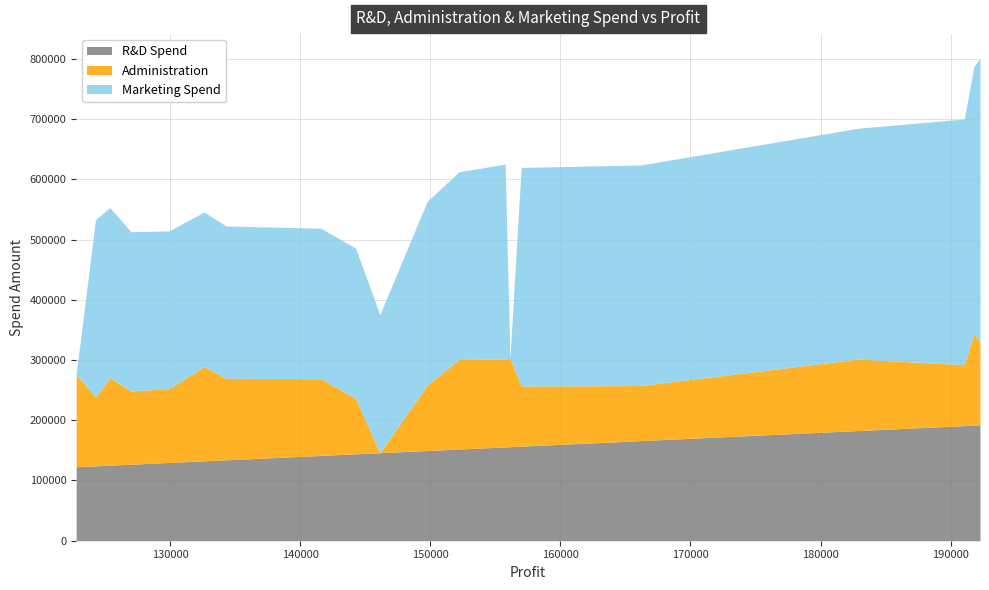

Reading right to left, transcribe all the data shown in this chart.

R&D Spend: 122776.86=122776.9	124266.9=124266.9	125370.37=125370.4	126992.93=126992.9	129917.04=129917.0	132602.65=132602.6	134307.35=134307.4	141585.52=141585.5	144259.4=144259.4	146121.95=146122.0	149759.96=149760.0	152211.77=152211.8	155752.6=155752.6	156122.51=156122.5	156991.12=156991.1	166187.94=166187.9	182901.99=182902.0	191050.39=191050.4	191792.06=191792.1	192261.83=192261.8
Administration: 122776.86=153514.1	124266.9=114175.8	125370.37=145077.6	126992.93=121597.6	129917.04=122616.8	132602.65=156547.4	134307.35=135495.1	141585.52=127320.4	144259.4=91790.6	146121.95=0.0	149759.96=108679.2	152211.77=148719.0	155752.6=145530.1	156122.51=147198.9	156991.12=99814.7	166187.94=91391.8	182901.99=118671.9	191050.39=101145.6	191792.06=151377.6	192261.83=136897.8
Marketing Spend: 122776.86=0.0	124266.9=294919.6	125370.37=282574.3	126992.93=264346.1	129917.04=261776.2	132602.65=256512.9	134307.35=252664.9	141585.52=249839.4	144259.4=249744.5	146121.95=229161.0	149759.96=304981.6	152211.77=311613.3	155752.6=323876.7	156122.51=0.0	156991.12=362861.4	166187.94=366168.4	182901.99=383199.6	191050.39=407934.5	191792.06=443898.5	192261.83=471784.1